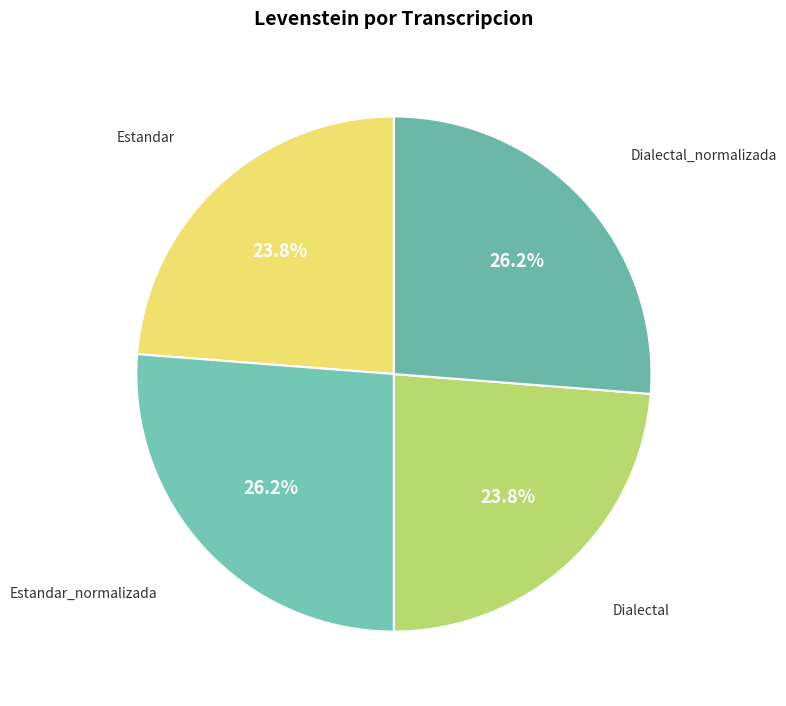

What is the largest slice in the pie chart?

Estandar_normalizada